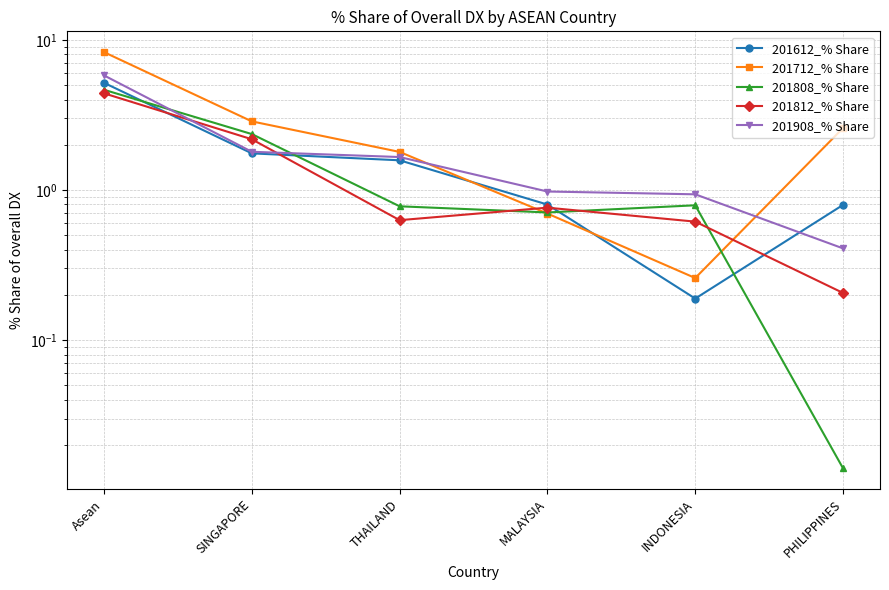

What is the maximum value for 201908_% Share?

5.8